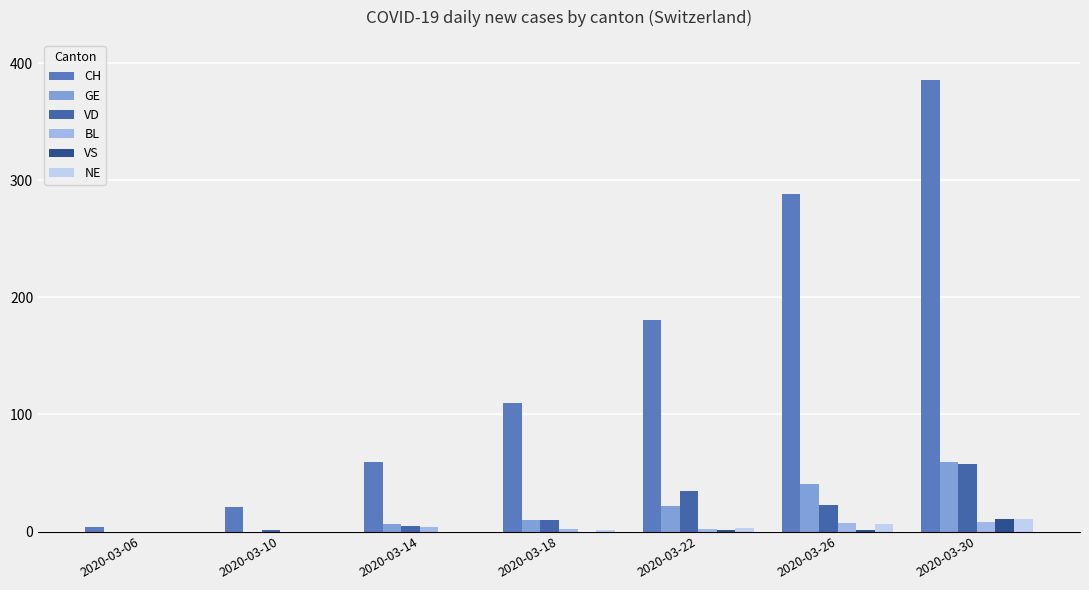

What is the greatest value displayed?

386